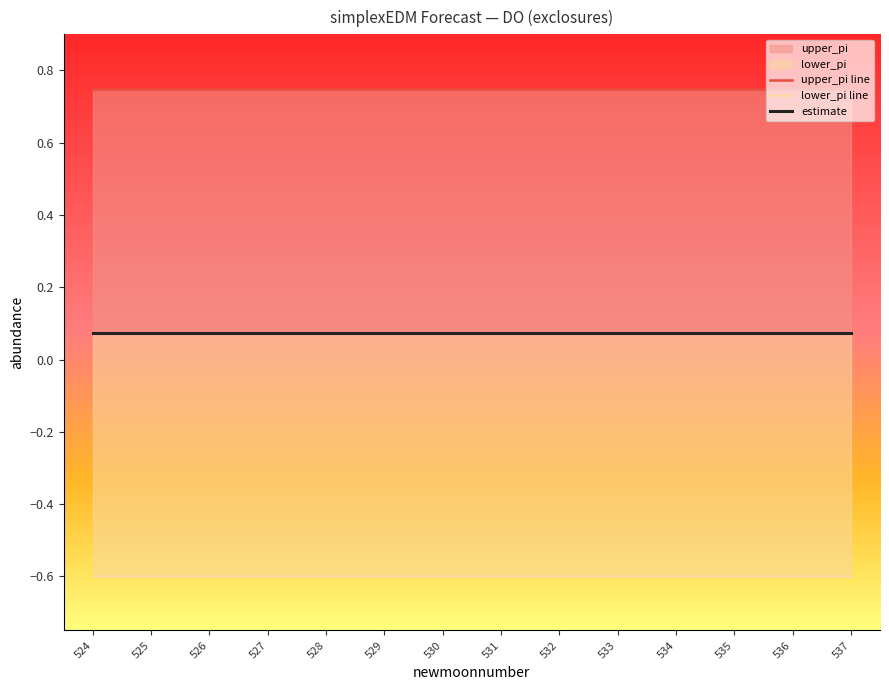

Reading left to right, what are all the values shown in this chart?

upper_pi line: 524=0.7	525=0.7	526=0.7	527=0.7	528=0.7	529=0.7	530=0.7	531=0.7	532=0.7	533=0.7	534=0.7	535=0.7	536=0.7	537=0.7
lower_pi line: 524=-0.6	525=-0.6	526=-0.6	527=-0.6	528=-0.6	529=-0.6	530=-0.6	531=-0.6	532=-0.6	533=-0.6	534=-0.6	535=-0.6	536=-0.6	537=-0.6
estimate: 524=0.1	525=0.1	526=0.1	527=0.1	528=0.1	529=0.1	530=0.1	531=0.1	532=0.1	533=0.1	534=0.1	535=0.1	536=0.1	537=0.1